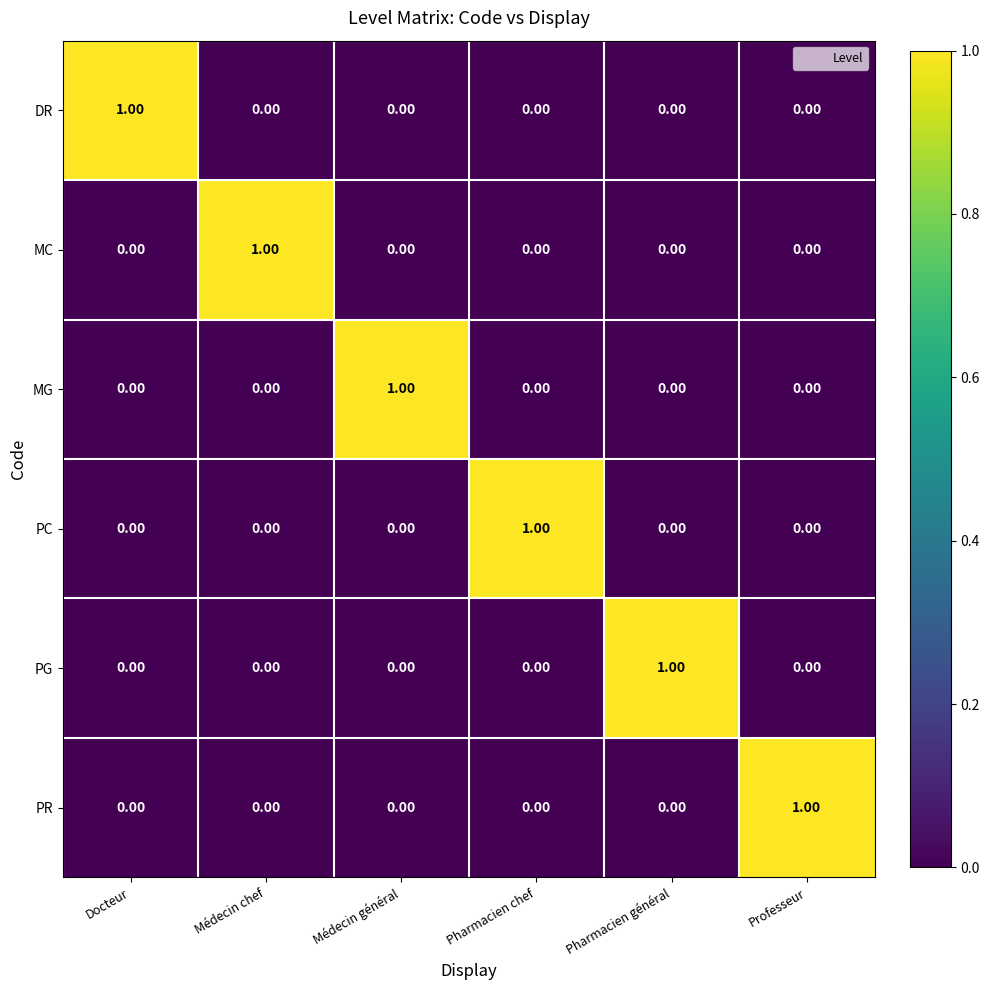

At which label does PC reach its peak?

Pharmacien chef